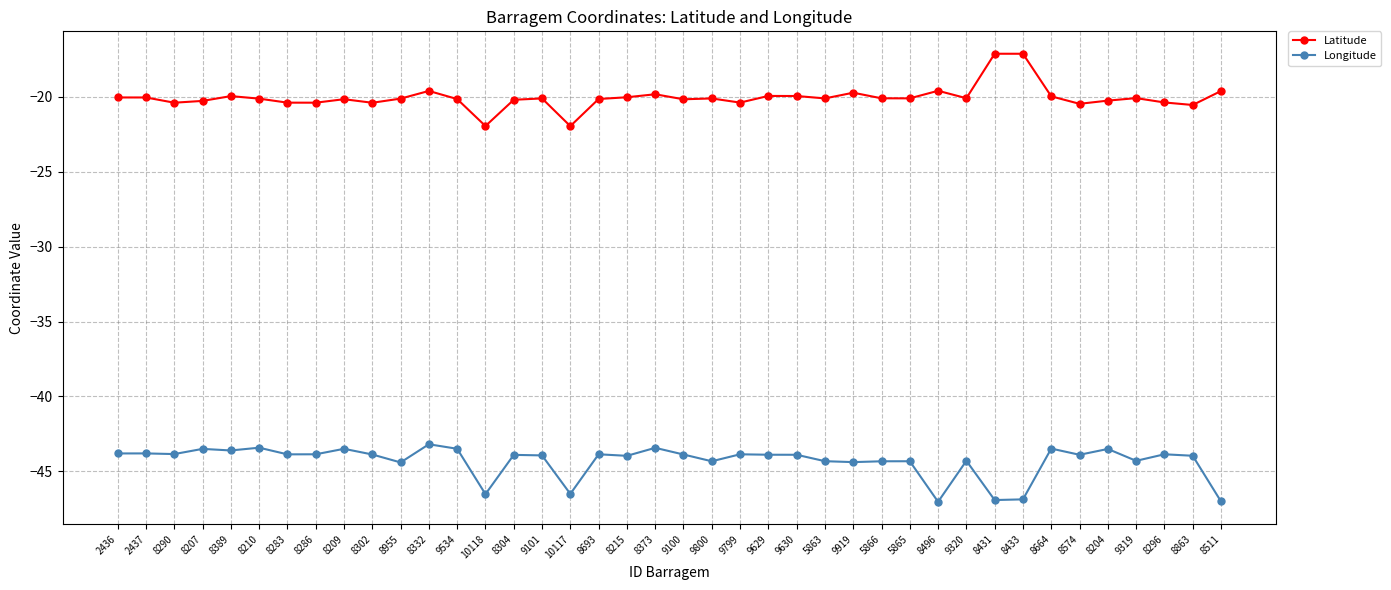

What is the sum of the Latitude values at 2437 and 9319?

-40.2